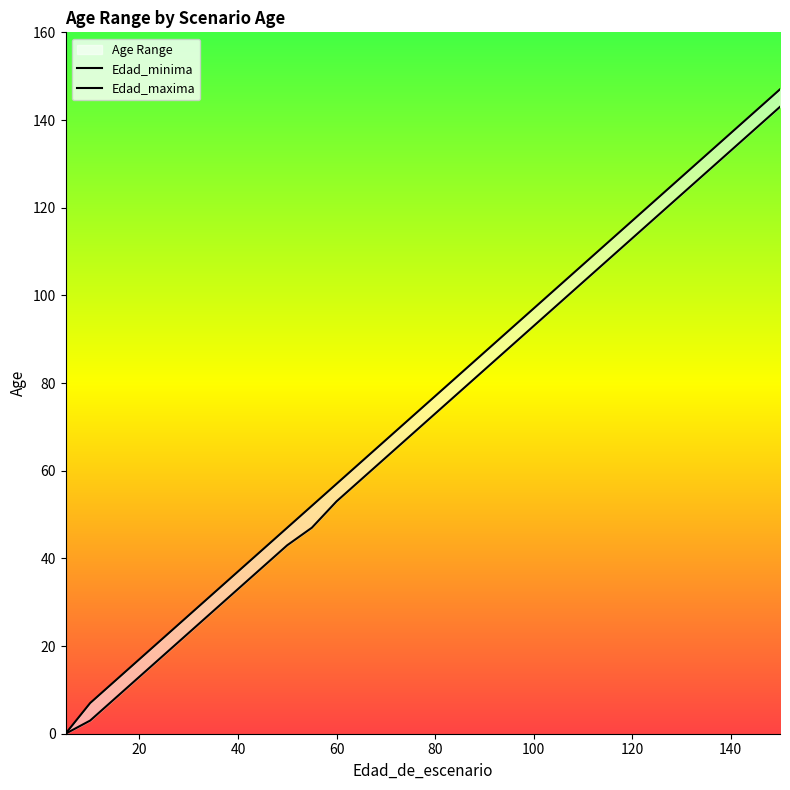

At how many categories does at least one series exceed 125?

5